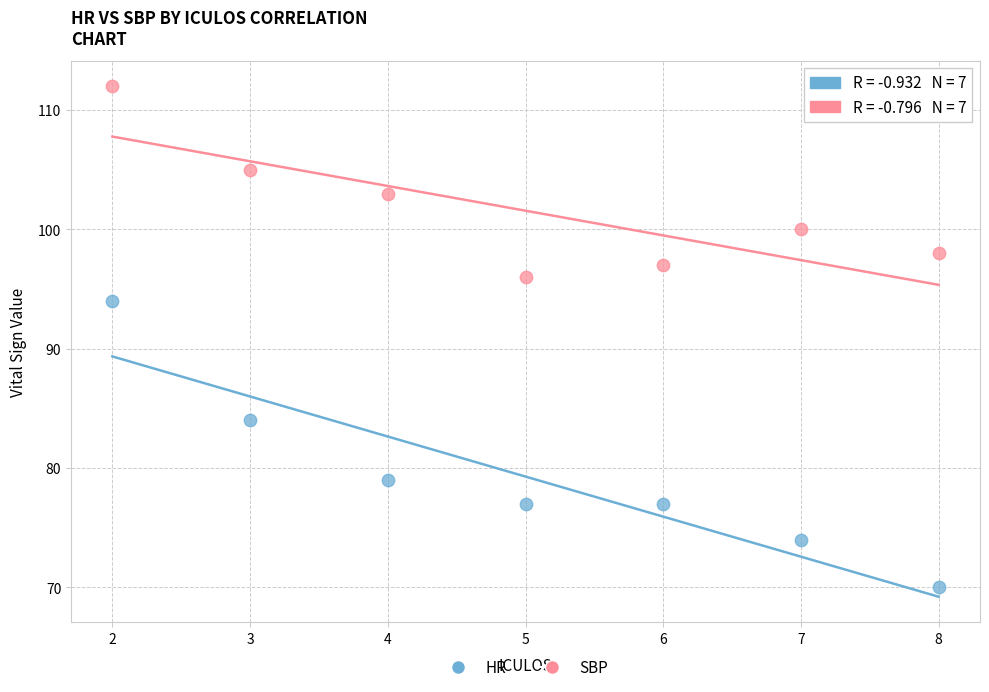

Which series reaches the maximum Y coordinate?

SBP